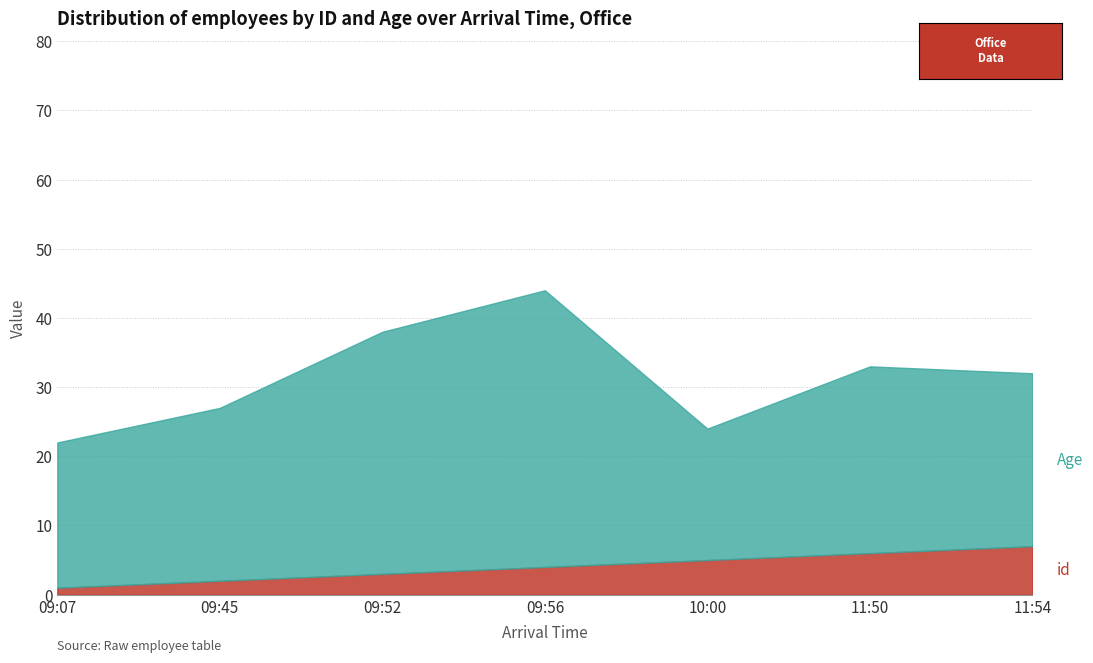

Is it true that the value at 11:50 is 4?

False